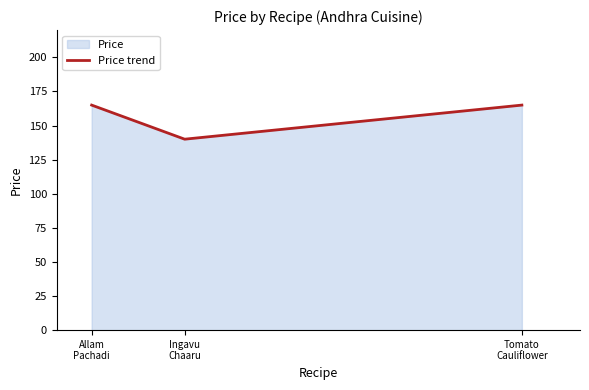

Reading right to left, what are all the values shown in this chart?

Tomato
Cauliflower=165	Ingavu
Chaaru=140	Allam
Pachadi=165